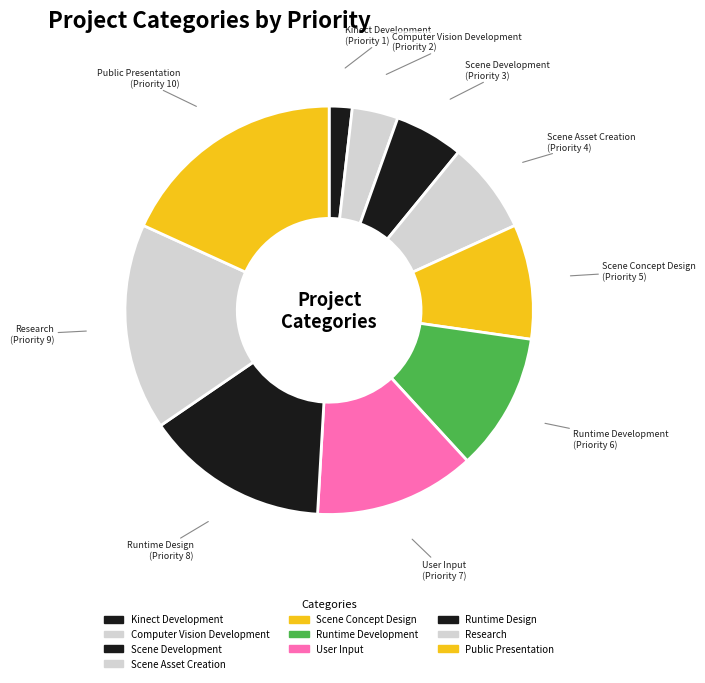

Is Computer Vision Development the majority of the pie?

No